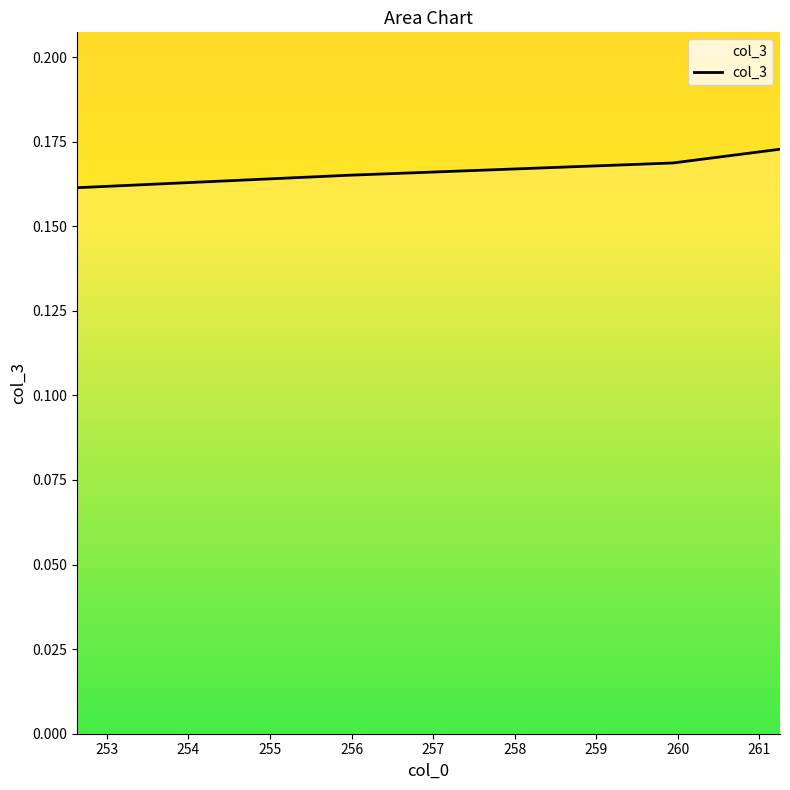

Count the values in the range 0 to 1.

4